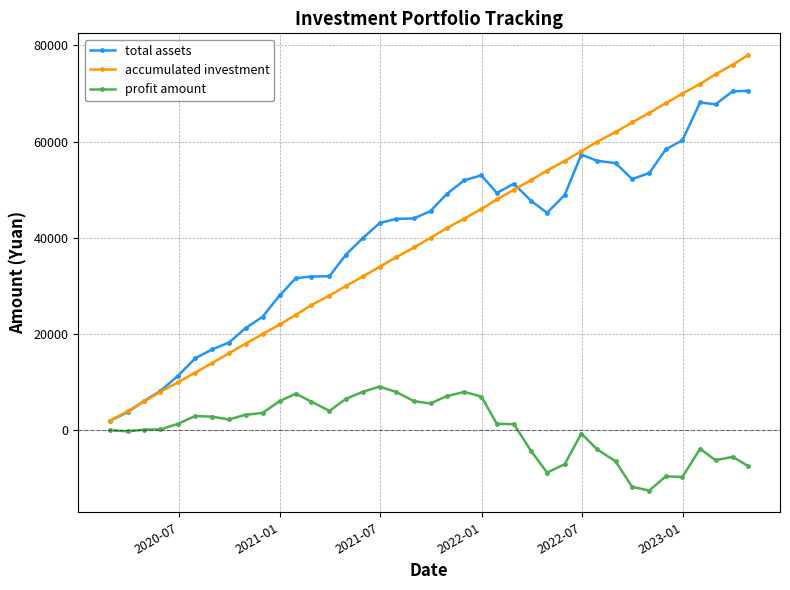

Rank the series by their maximum value, from lowest to highest.

profit amount, total assets, accumulated investment